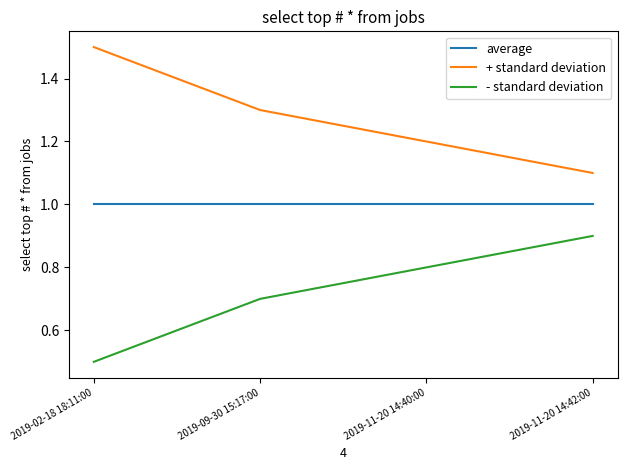

True or false: + standard deviation and - standard deviation intersect in this chart.

False